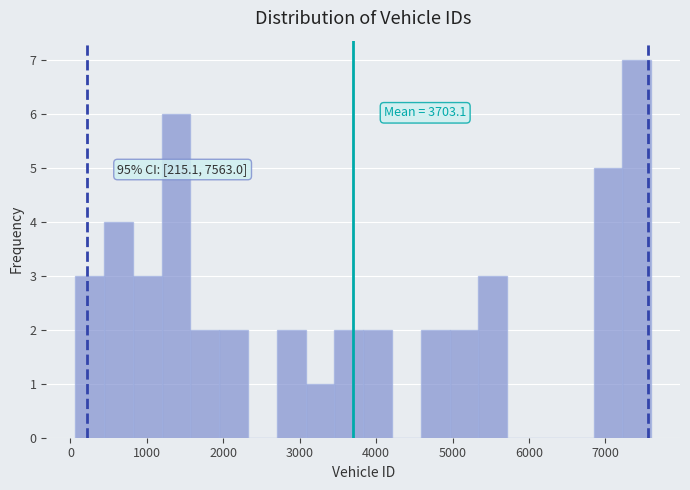

Around what value on the x-axis is the tallest bar? Give the approximate position of its centre, as read against the axis.

7400